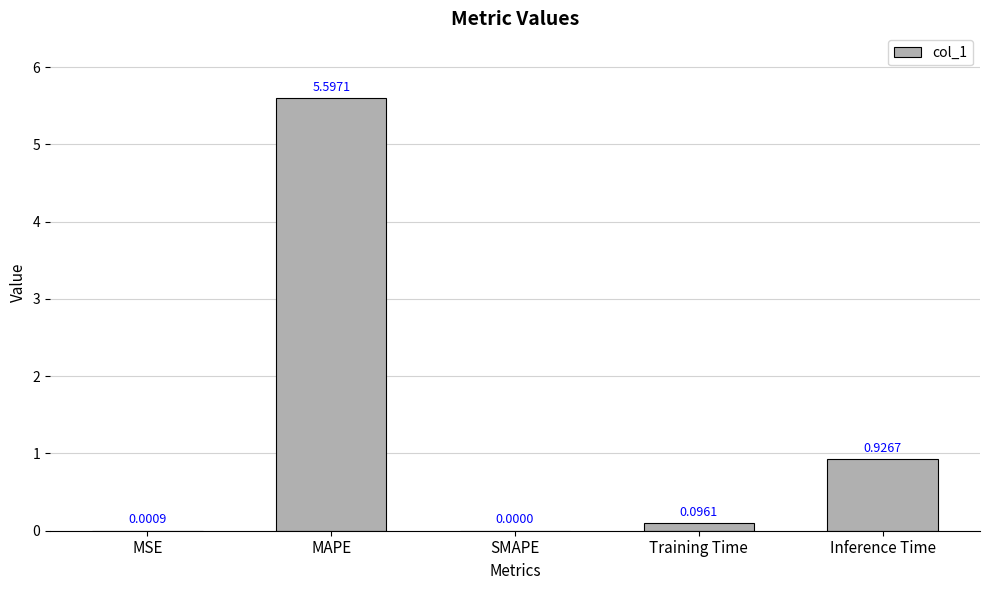

What is the change in value from SMAPE to Training Time?

+0.1